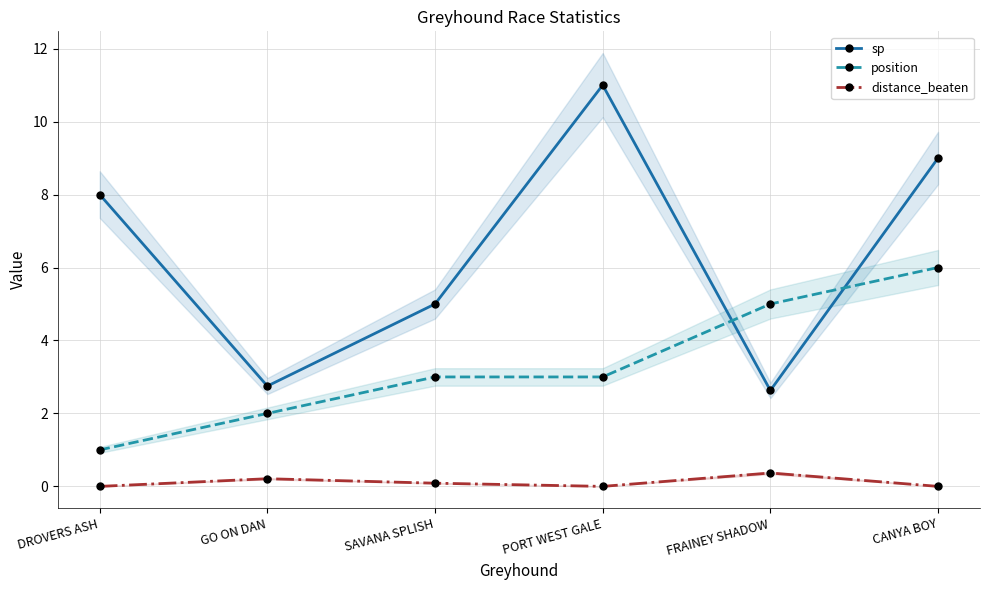

In distance_beaten, how many points are lower than both neighbors (excluding endpoints)?

1